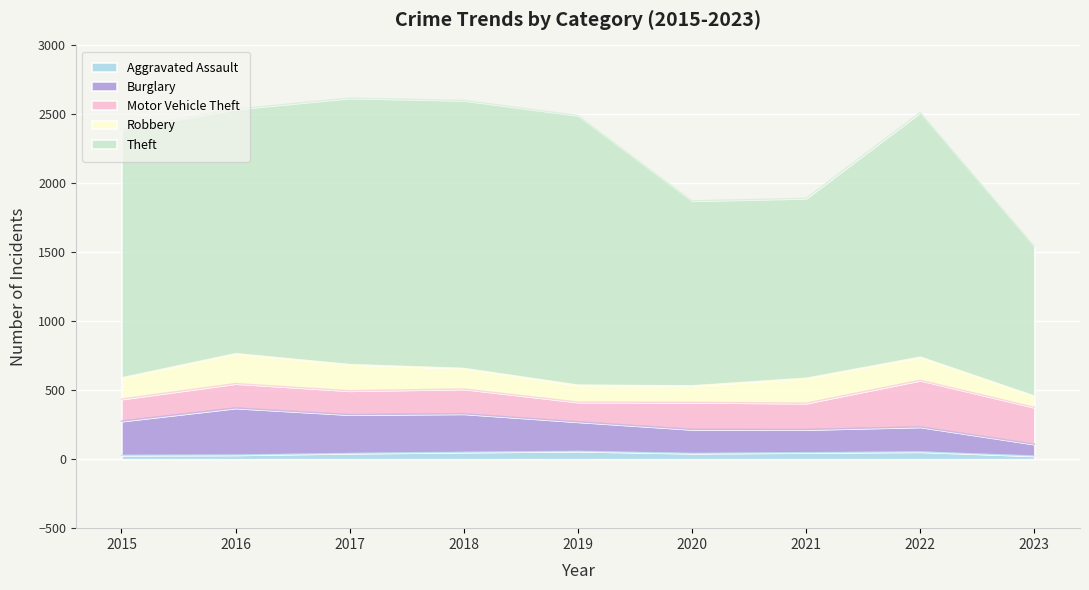

What is the minimum value for Motor Vehicle Theft?

143